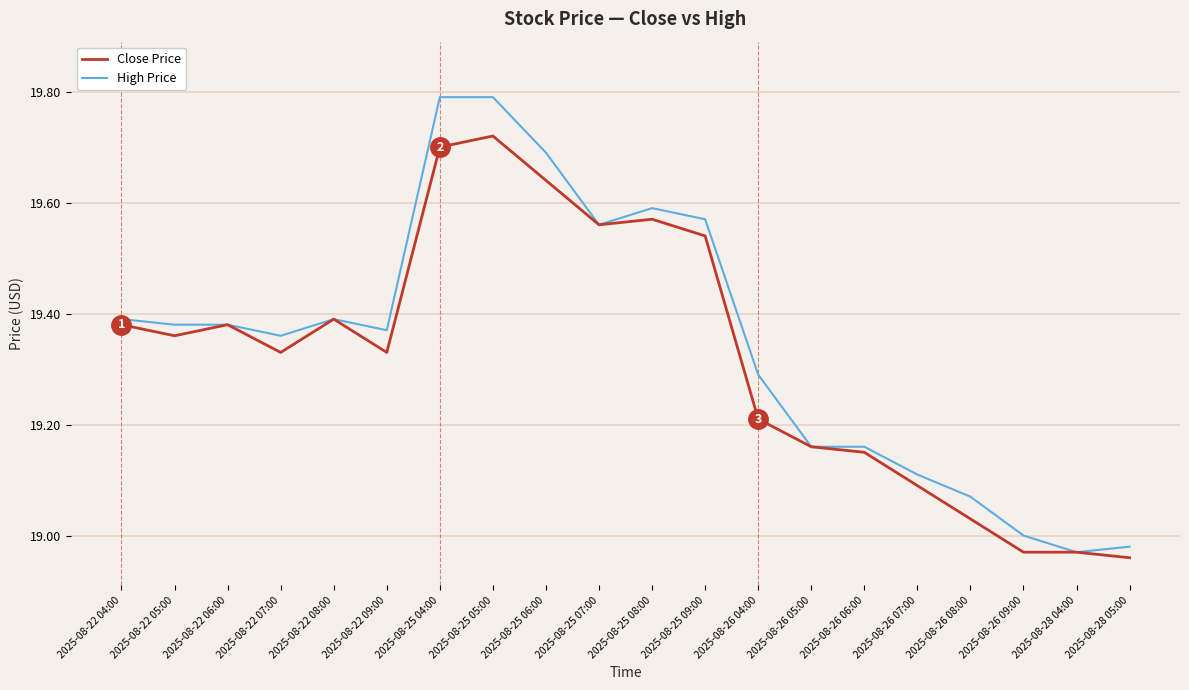

Rank the series by their average value, from lowest to highest.

Close Price, High Price